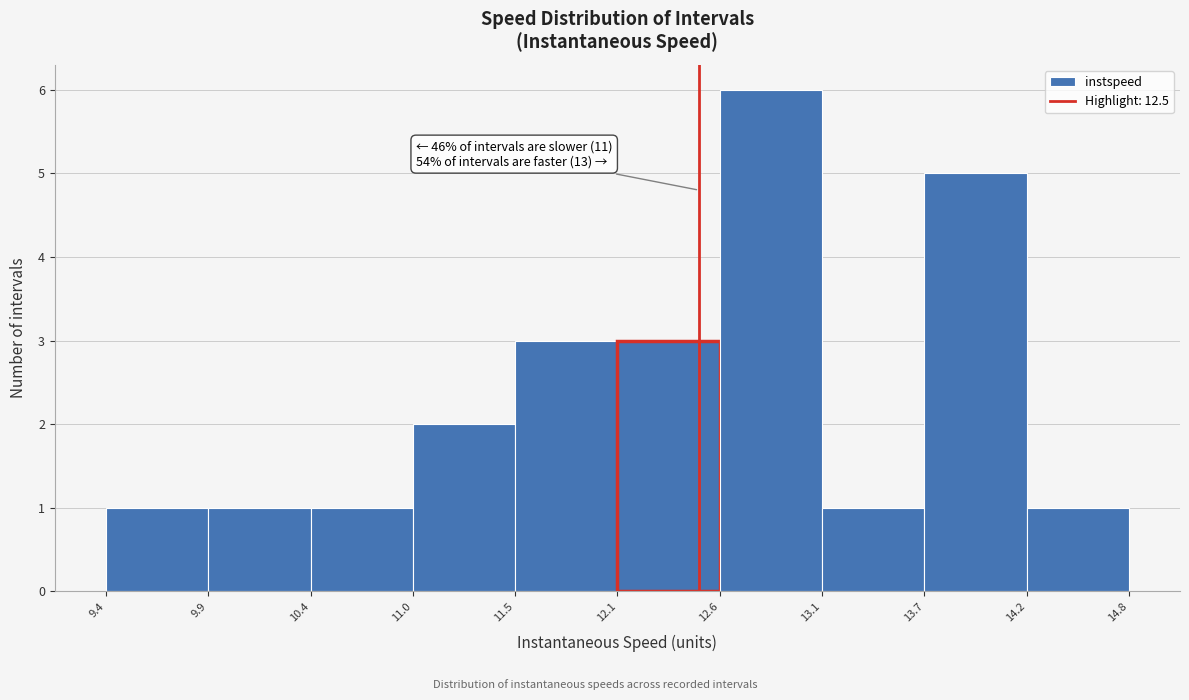

Which range on the x-axis has the tallest bar?

12.6 to 13.1